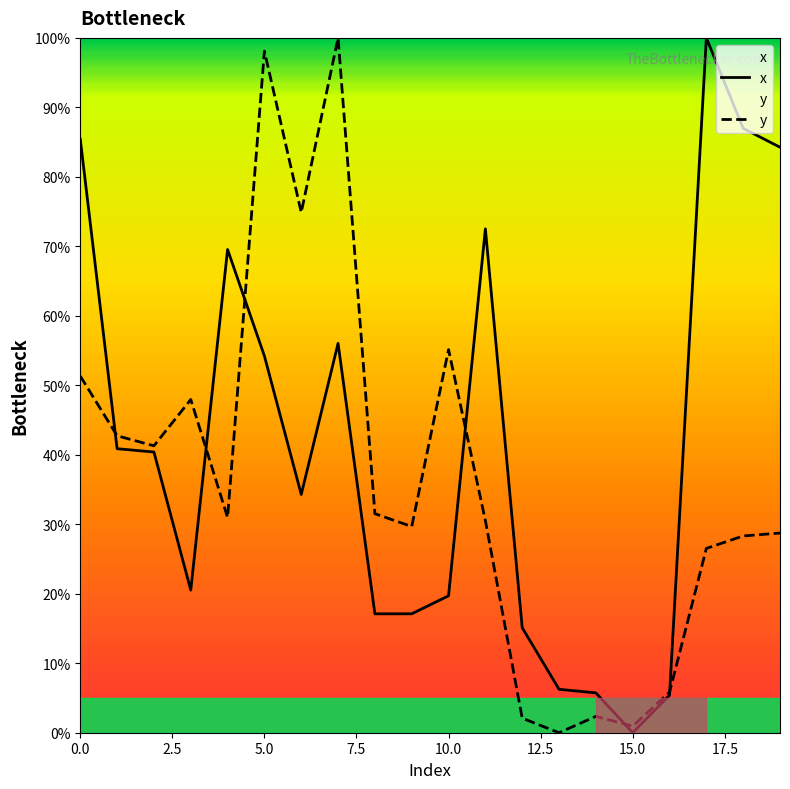

How many lines are shown in the chart?

2